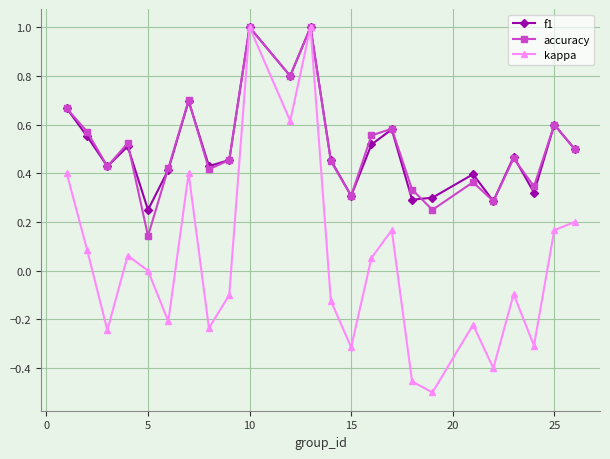

What is the greatest value displayed?

1.0